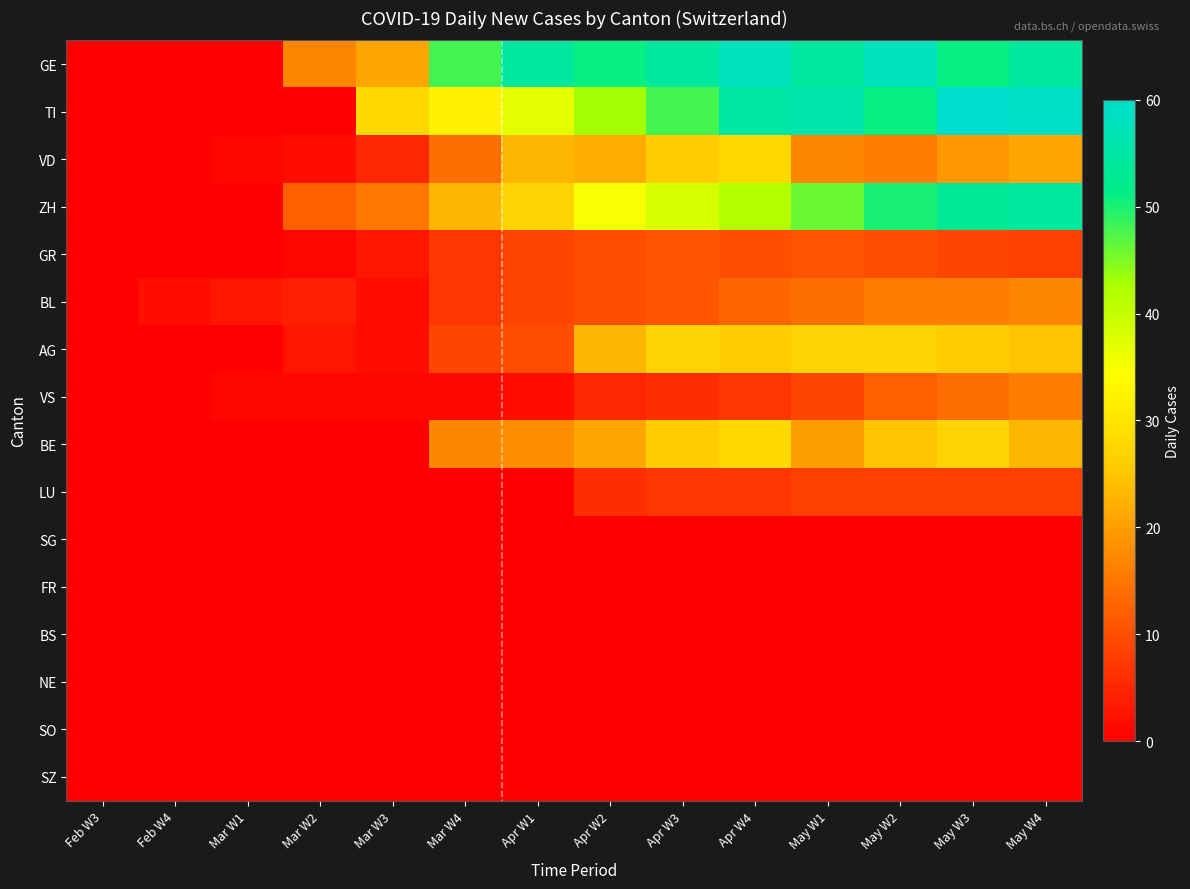

List the series in order of their peak value, lowest first.

SG, FR, BS, NE, SO, SZ, LU, GR, VS, BL, AG, VD, BE, ZH, GE, TI